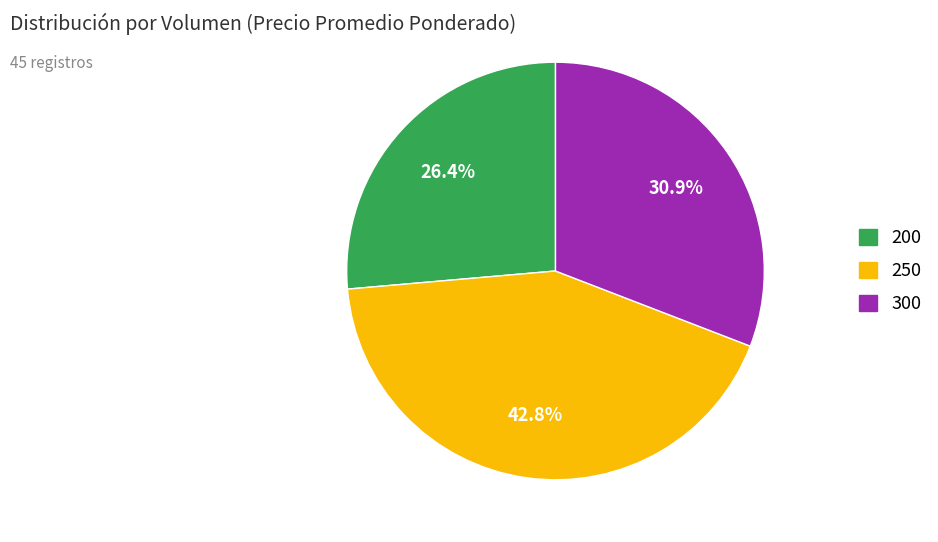

What percentage is NOT represented by 300?

69.1%